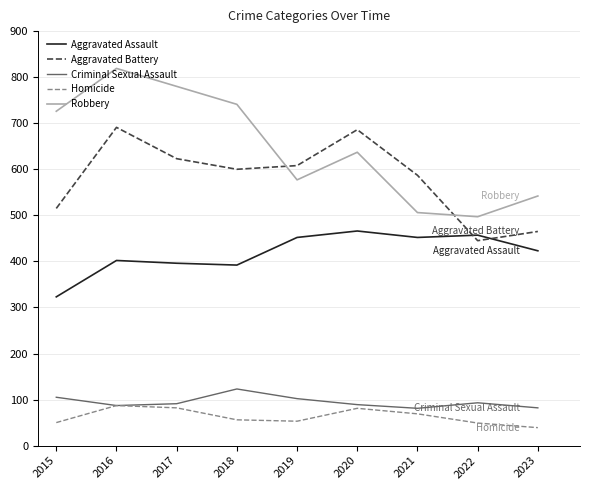

Which category has the lowest value across all series?

2023